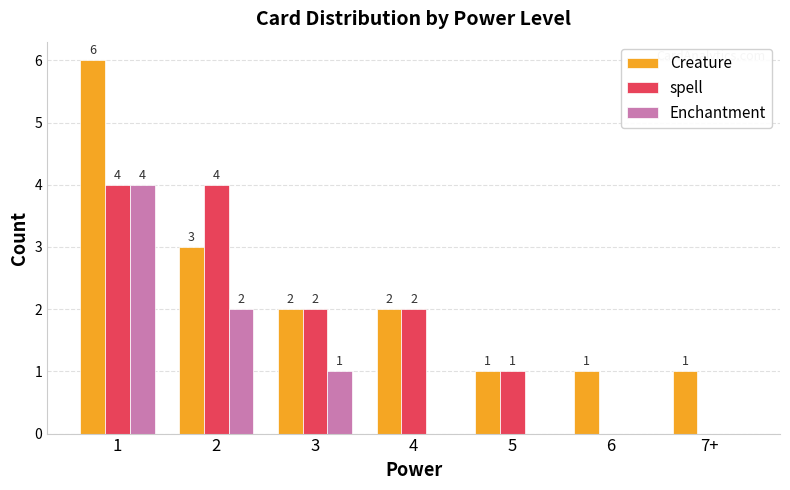

Which series has the largest range (max minus min)?

Creature